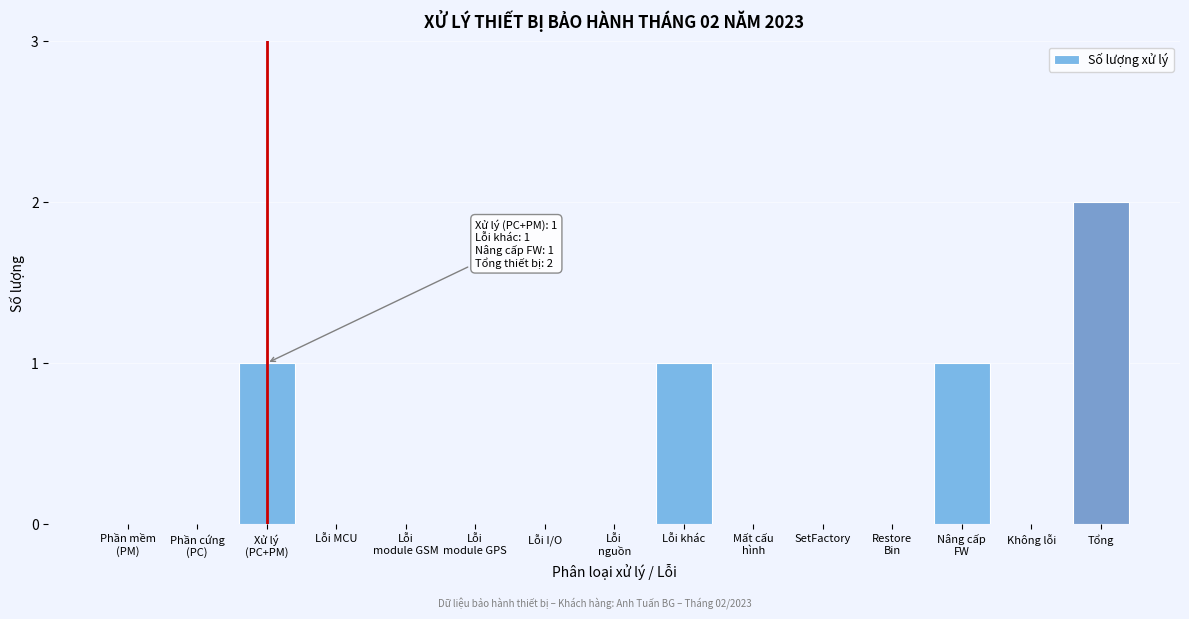

Which category has the highest value across all series?

Tổng